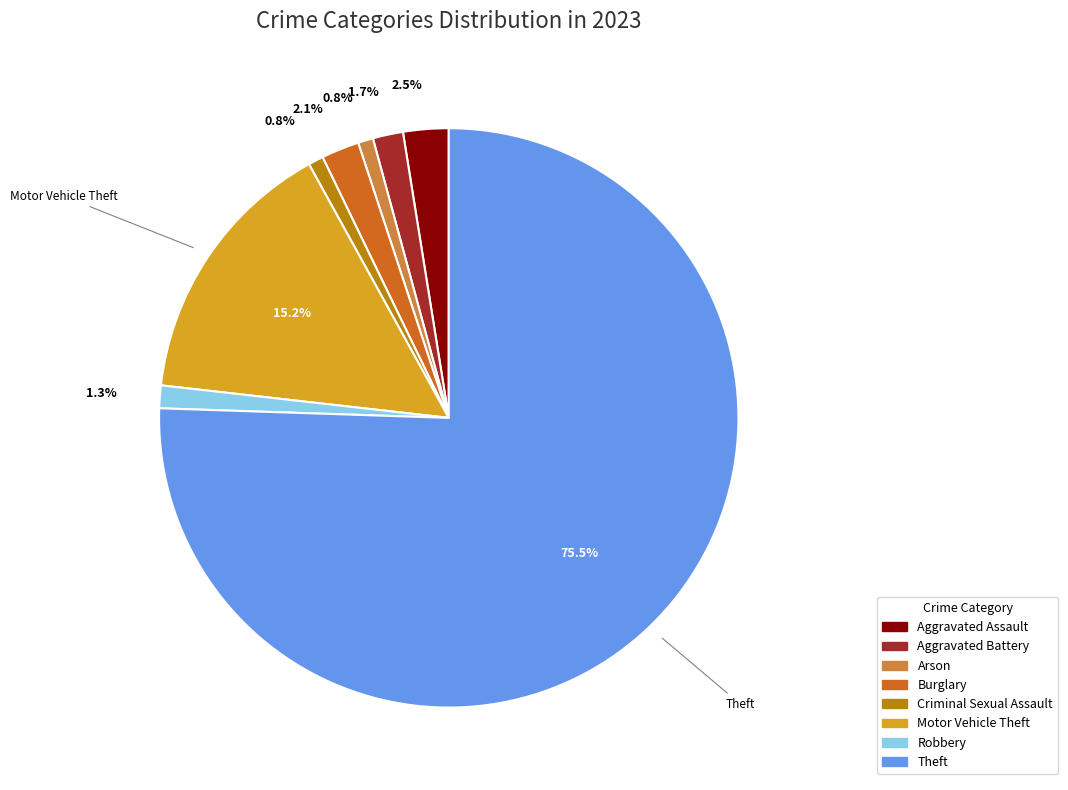

To the nearest percent, what is the difference between the largest and smallest slice percentages?

75%